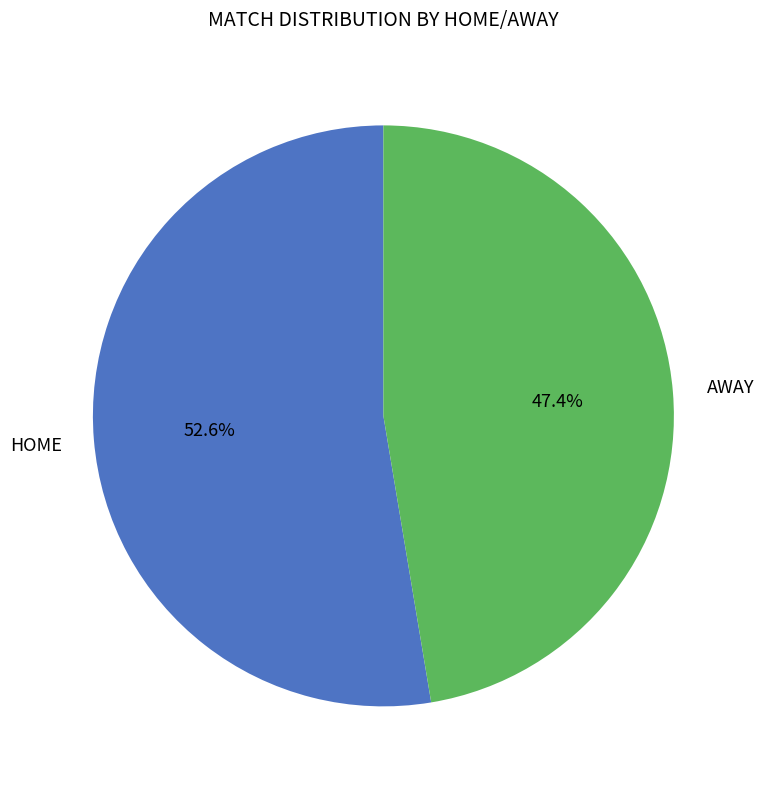

Is there a majority slice in this chart?

Yes